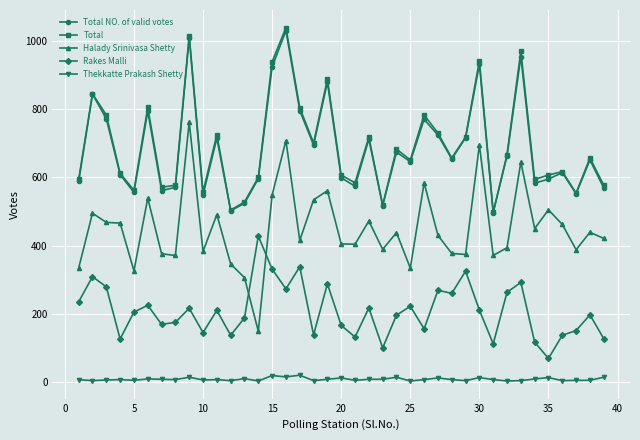

What is the maximum value shown in the chart?

1039